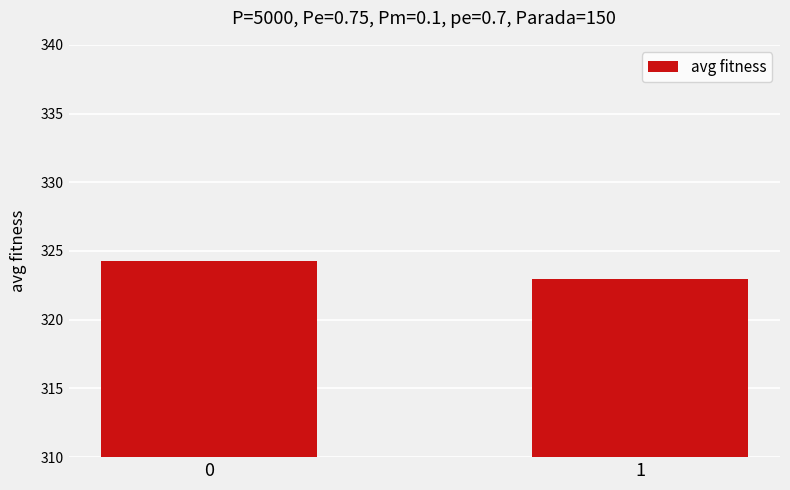

Reading right to left, list all the values displayed in this chart.

322.9	324.3